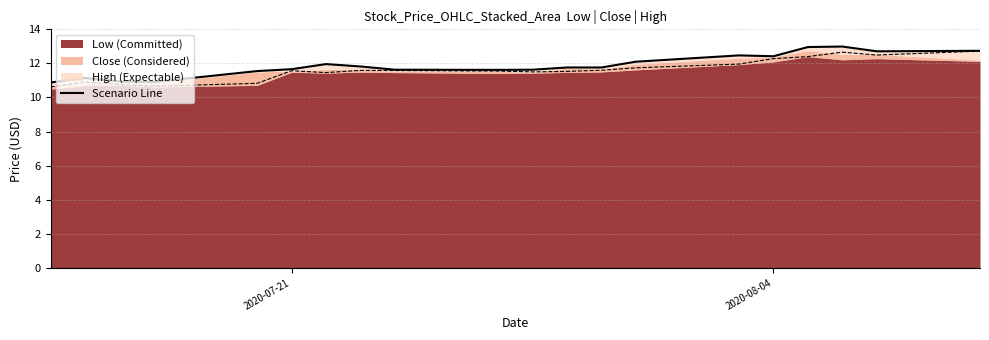

What is the maximum value shown in the chart?

13.0